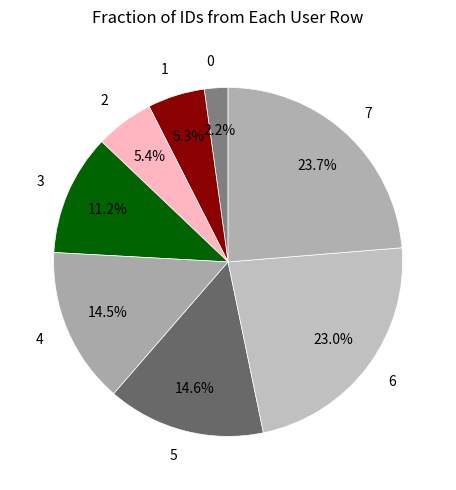

Count the number of slices in the pie.

8